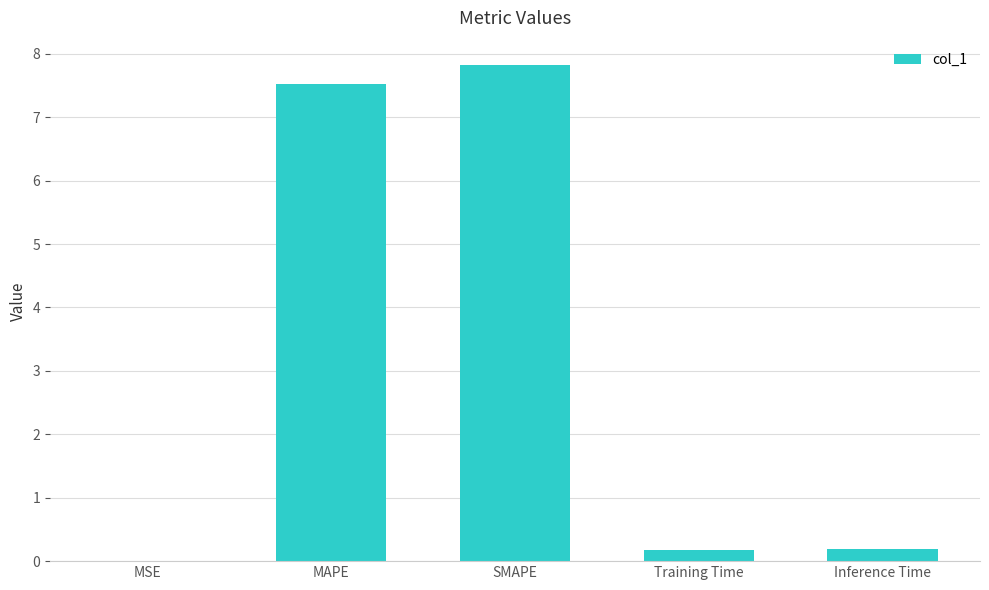

Which category has the highest value across all series?

SMAPE